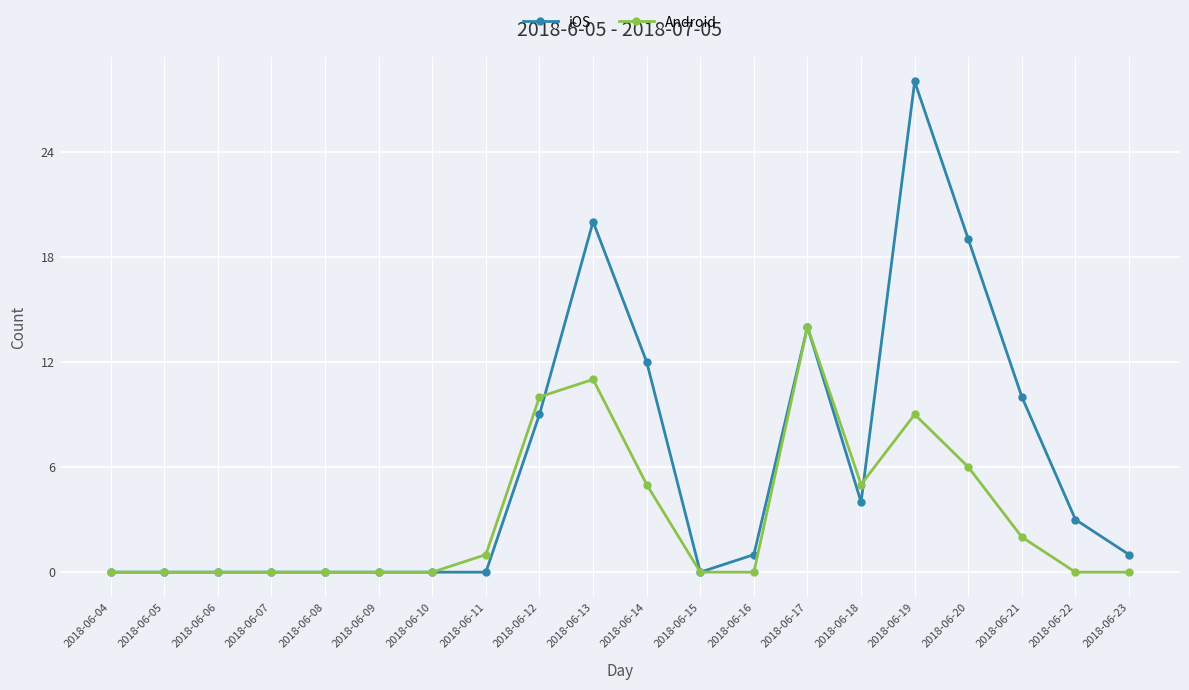

What are all the series names shown in the legend?

iOS, Android